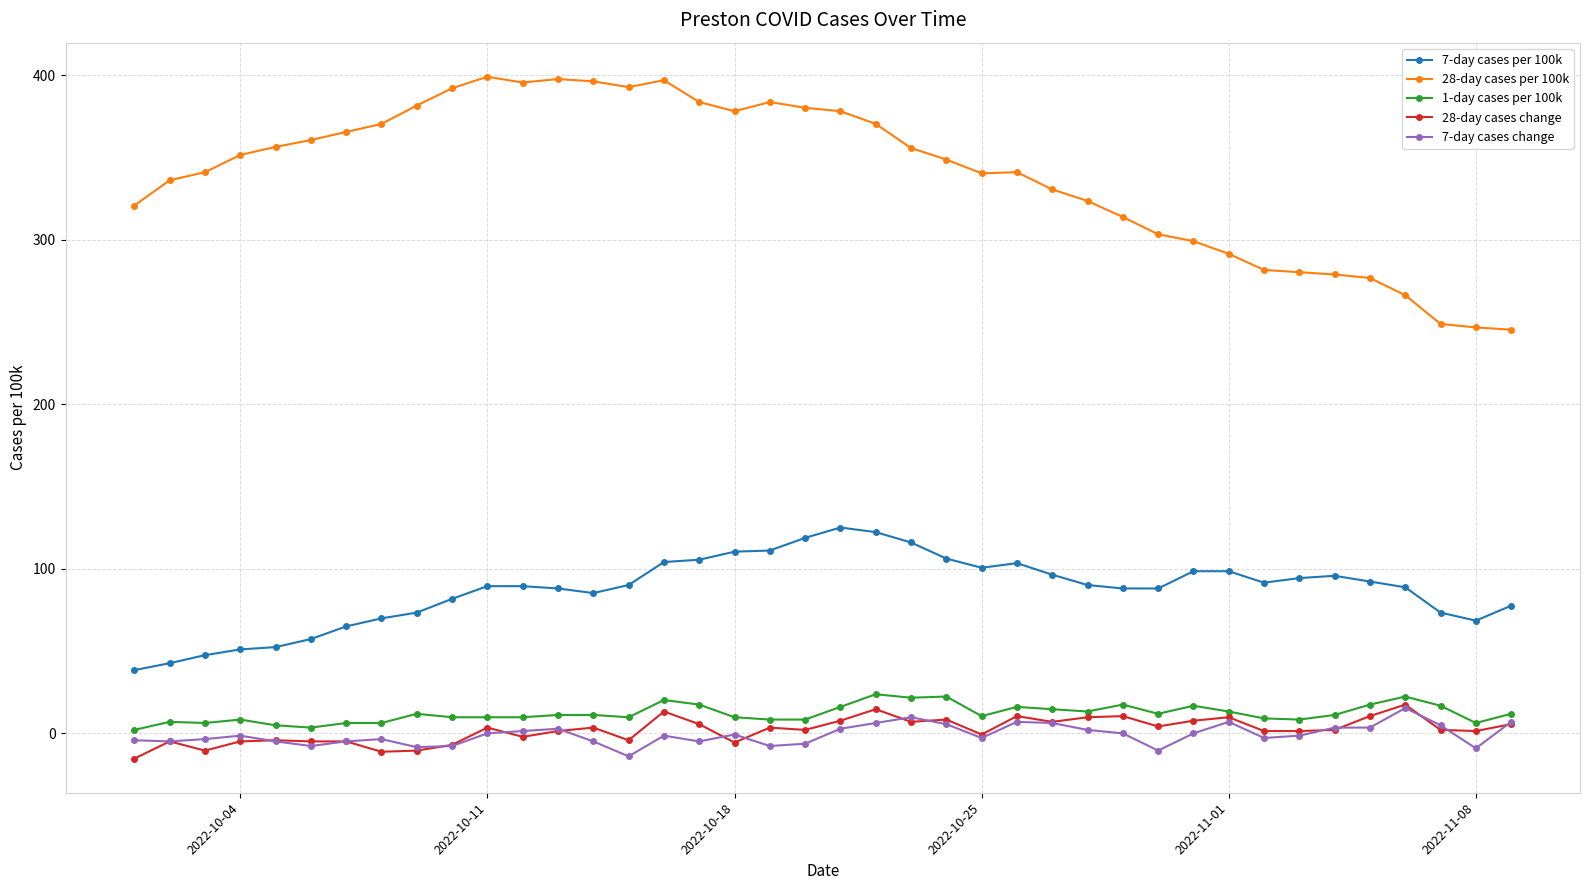

What is the greatest value displayed?

398.9